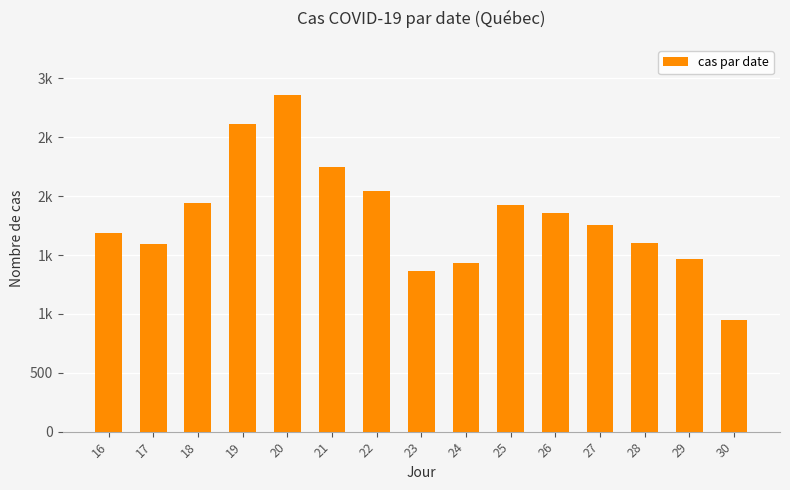

List the labels in order of value, smallest first.

30, 23, 24, 29, 17, 28, 16, 27, 26, 25, 18, 22, 21, 19, 20